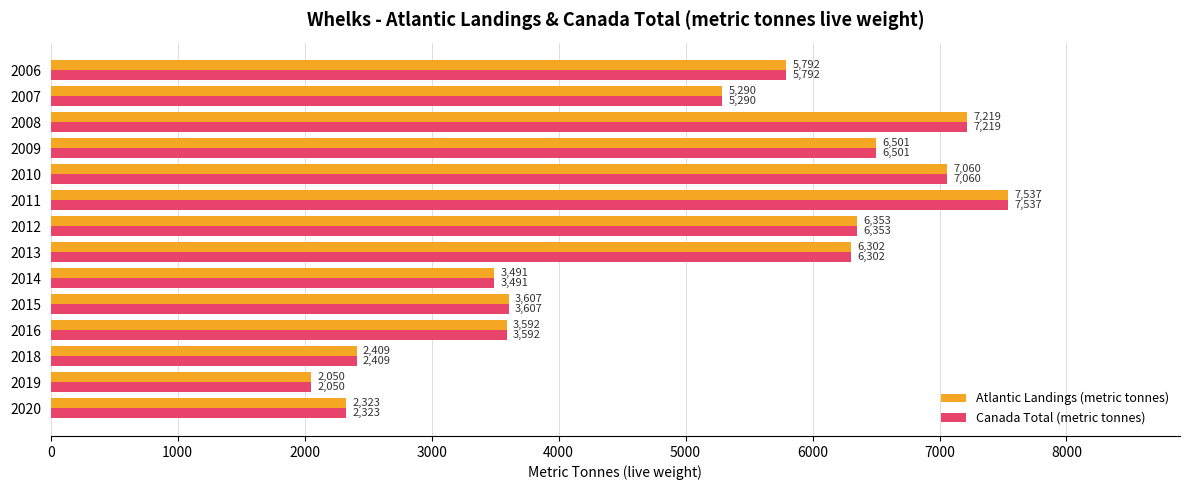

How many data points does each series have?

14